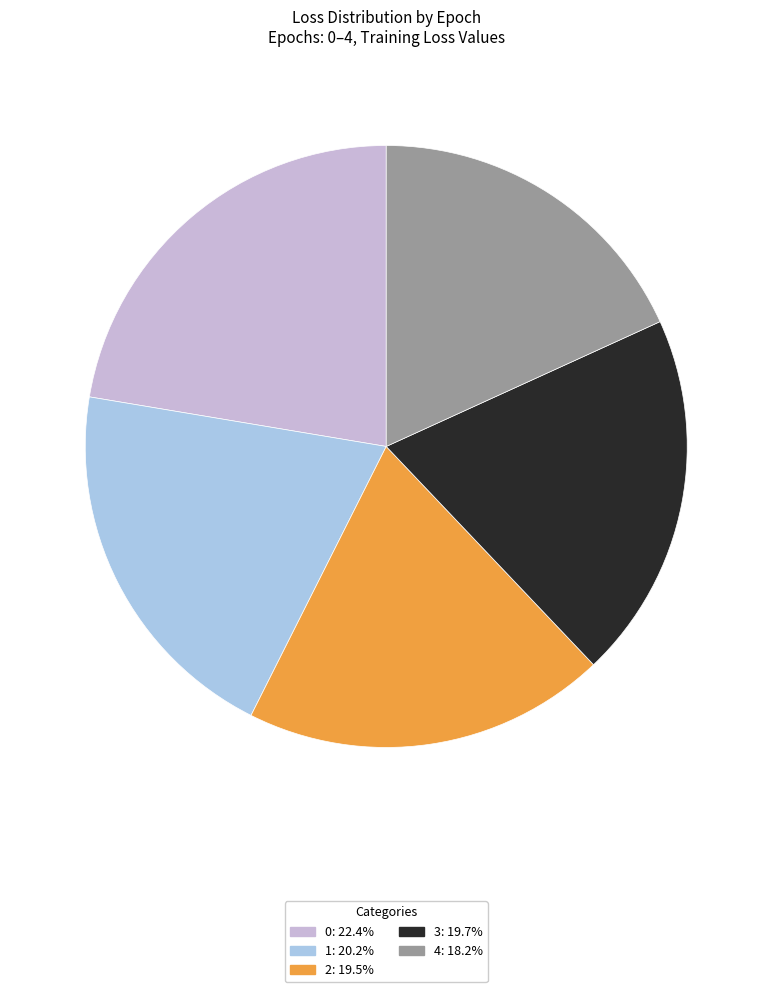

The 0 slice represents 7% of the pie. True or false?

False